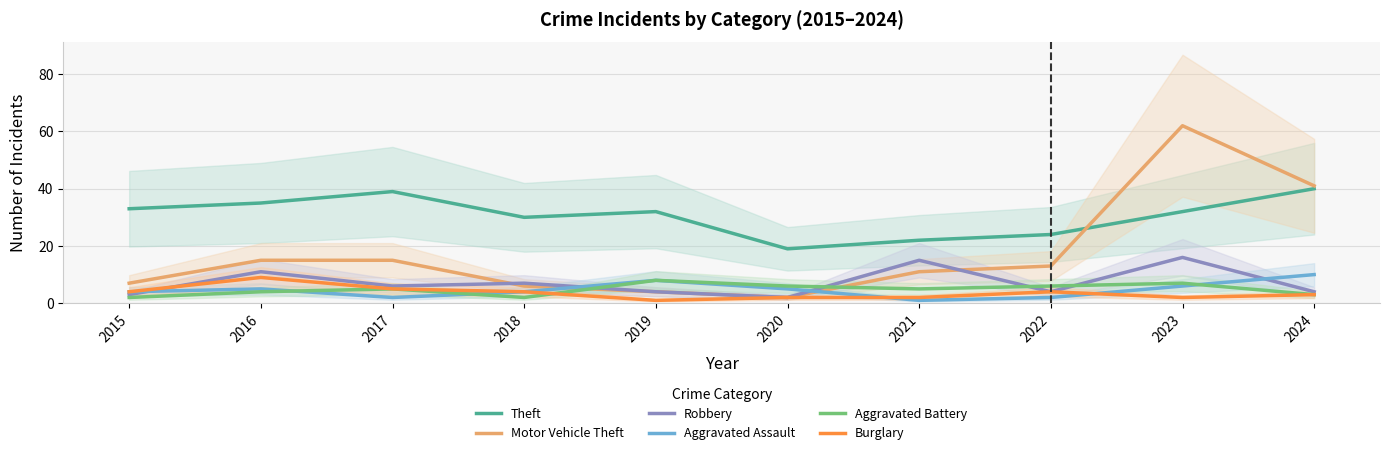

What is the average value of the Aggravated Battery series?

5